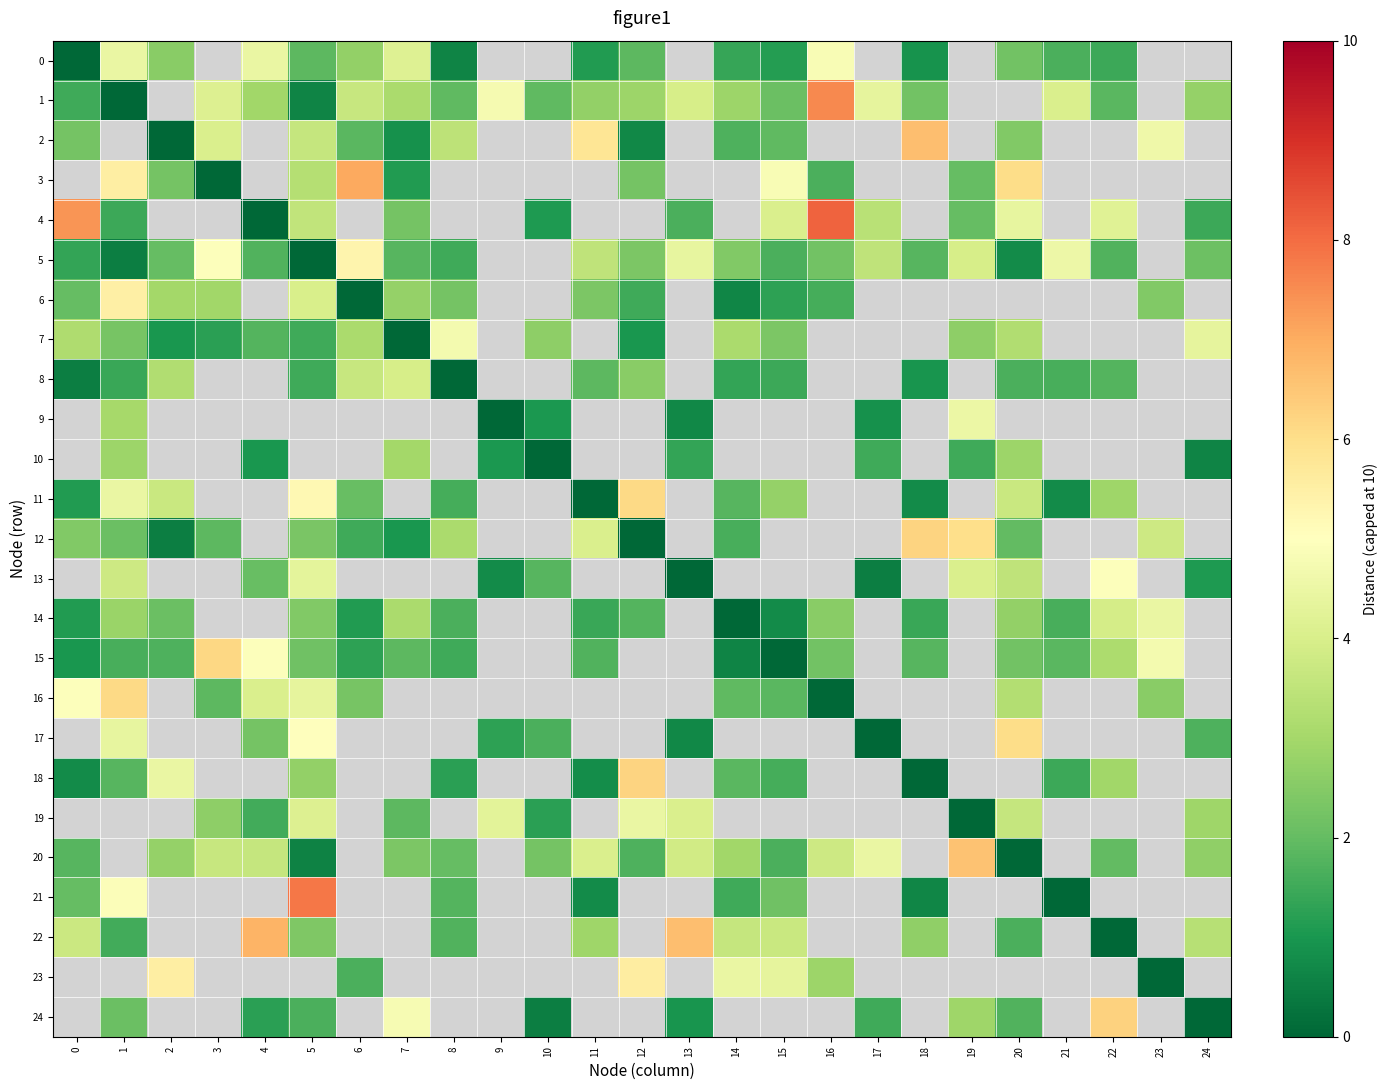

At which category does the chart reach its peak across all series?

16